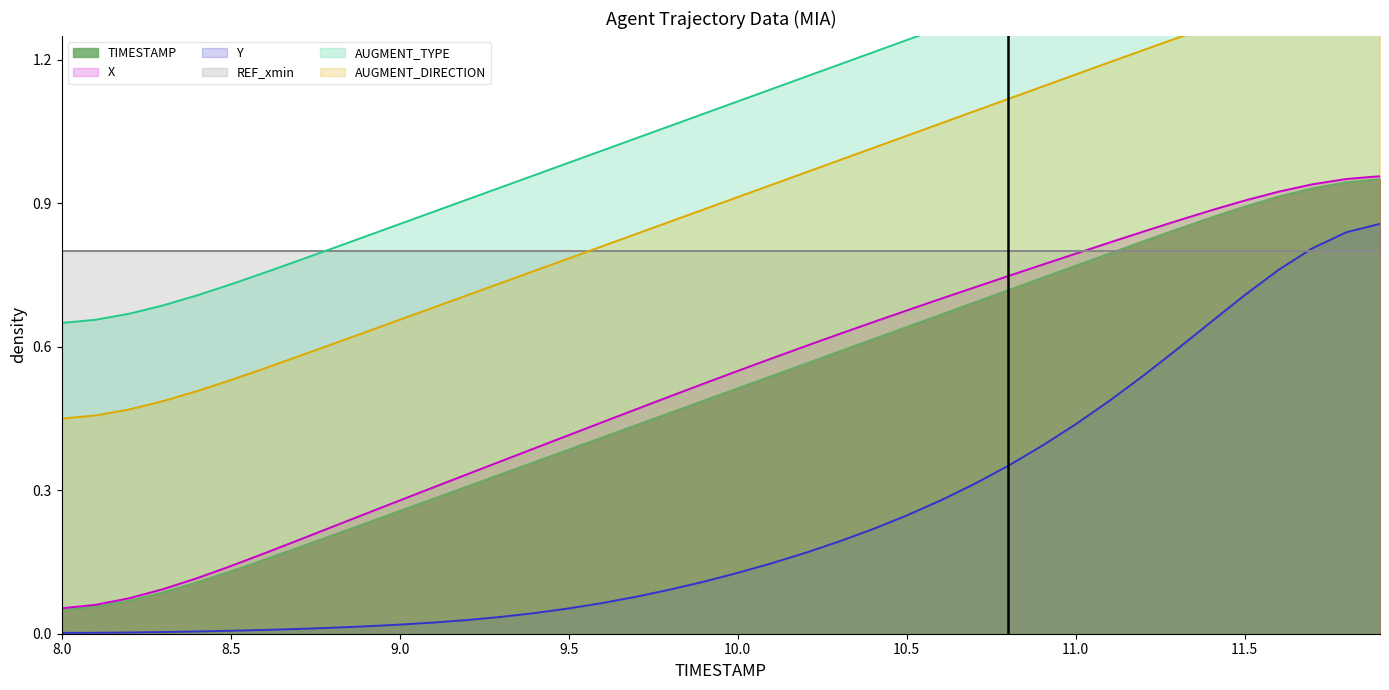

True or false: Y and X intersect in this chart.

False